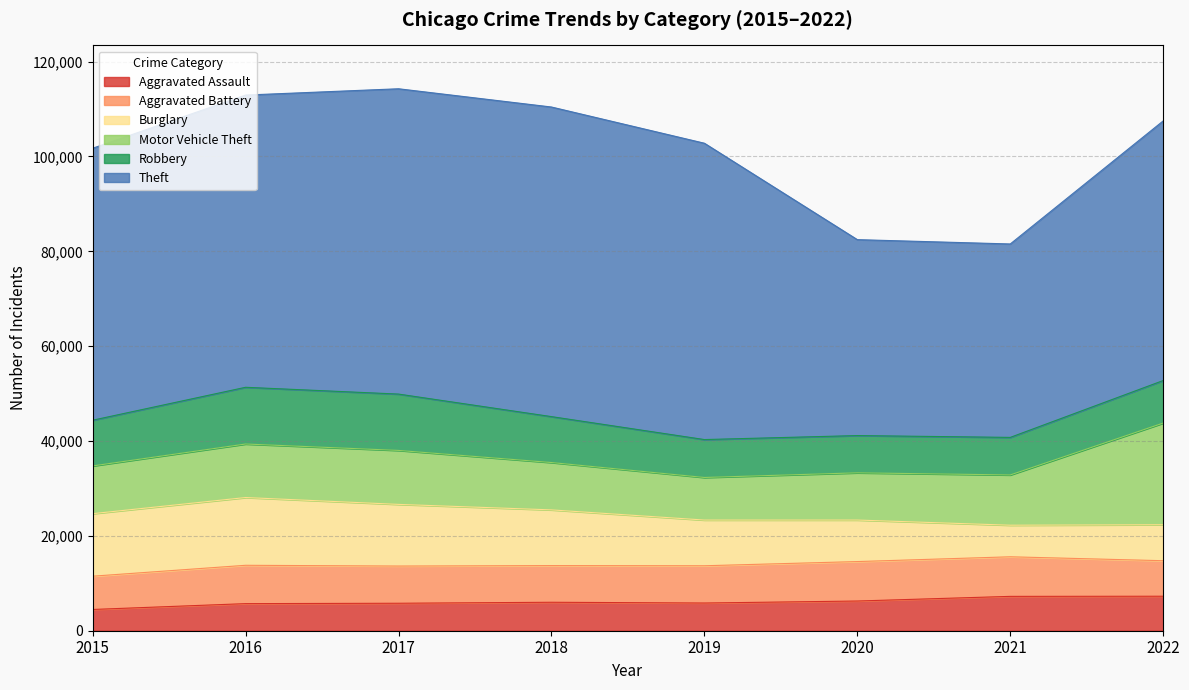

What are all the series names shown in the legend?

Aggravated Assault, Aggravated Battery, Burglary, Motor Vehicle Theft, Robbery, Theft